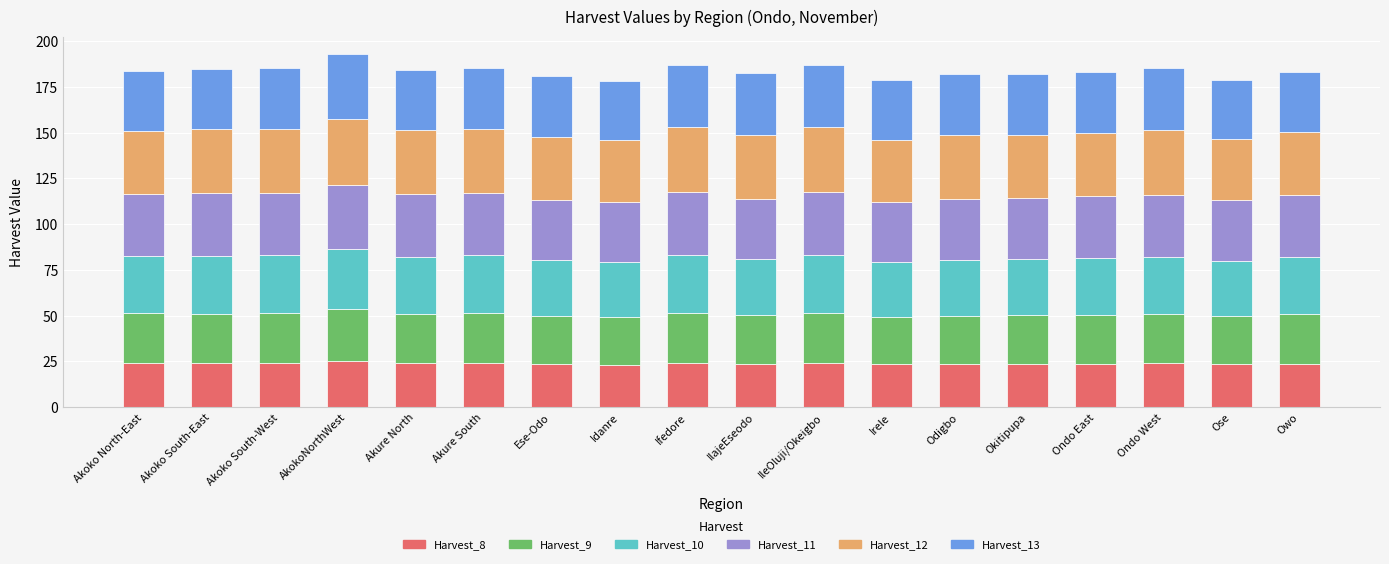

What is the lowest value of the Harvest_8 series?

23.3